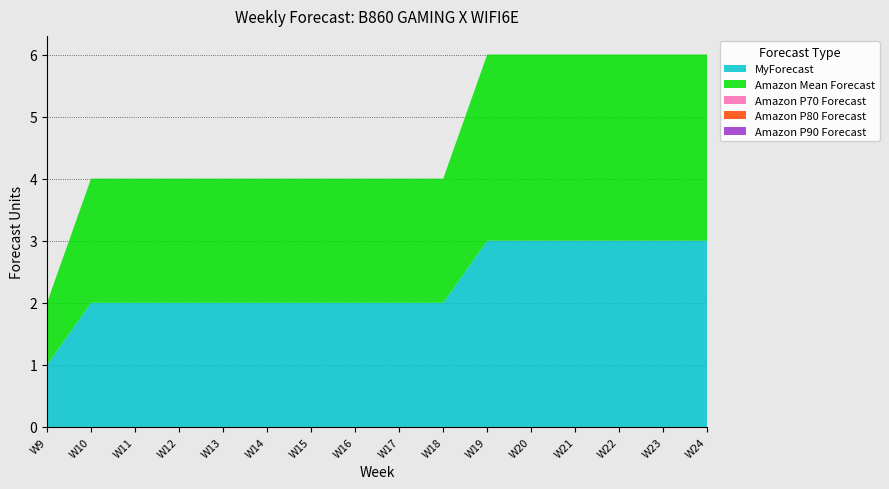

Reading left to right, what are all the values shown in this chart?

MyForecast: 1	2	2	2	2	2	2	2	2	2	3	3	3	3	3	3
Amazon Mean Forecast: 1	2	2	2	2	2	2	2	2	2	3	3	3	3	3	3
Amazon P70 Forecast: 0	0	0	0	0	0	0	0	0	0	0	0	0	0	0	0
Amazon P80 Forecast: 0	0	0	0	0	0	0	0	0	0	0	0	0	0	0	0
Amazon P90 Forecast: 0	0	0	0	0	0	0	0	0	0	0	0	0	0	0	0